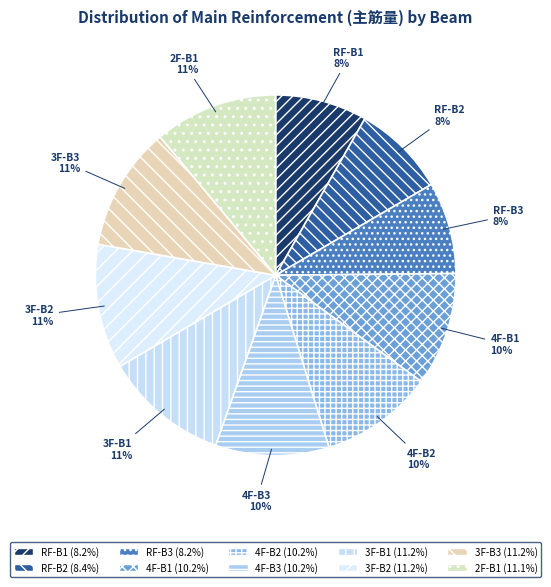

How many segments does this pie chart have?

10